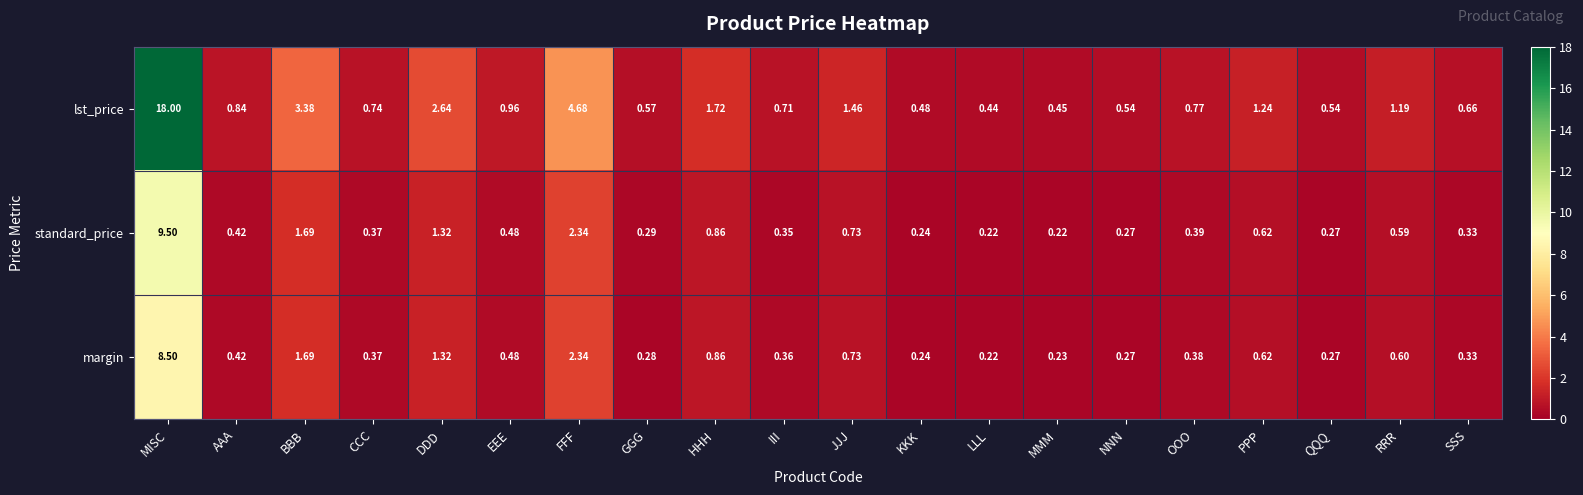

Between HHH and MMM, which series saw the biggest shift?

lst_price